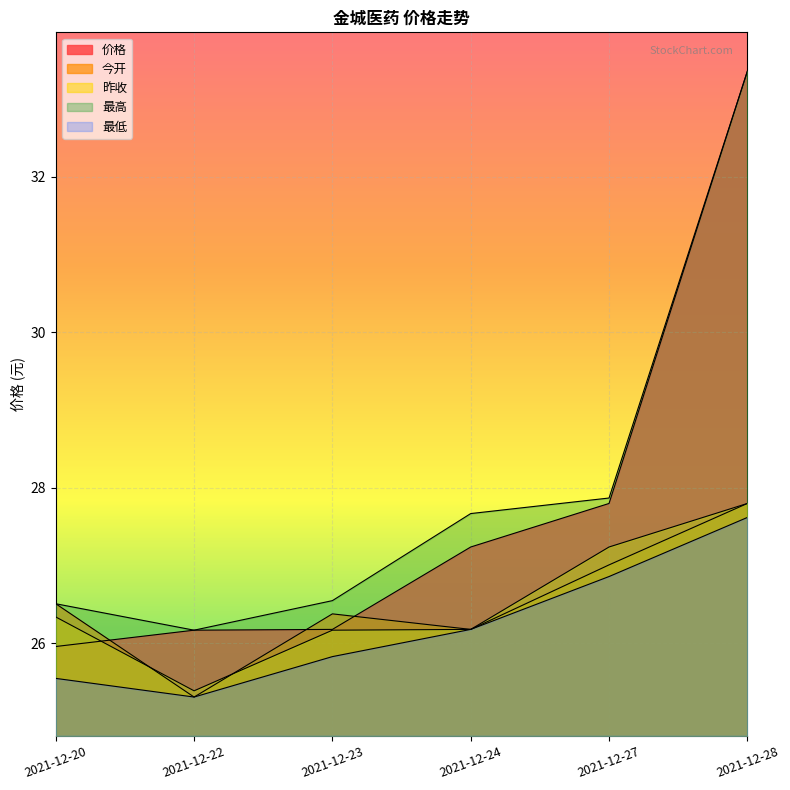

What are all the series names shown in the legend?

价格, 今开, 昨收, 最高, 最低